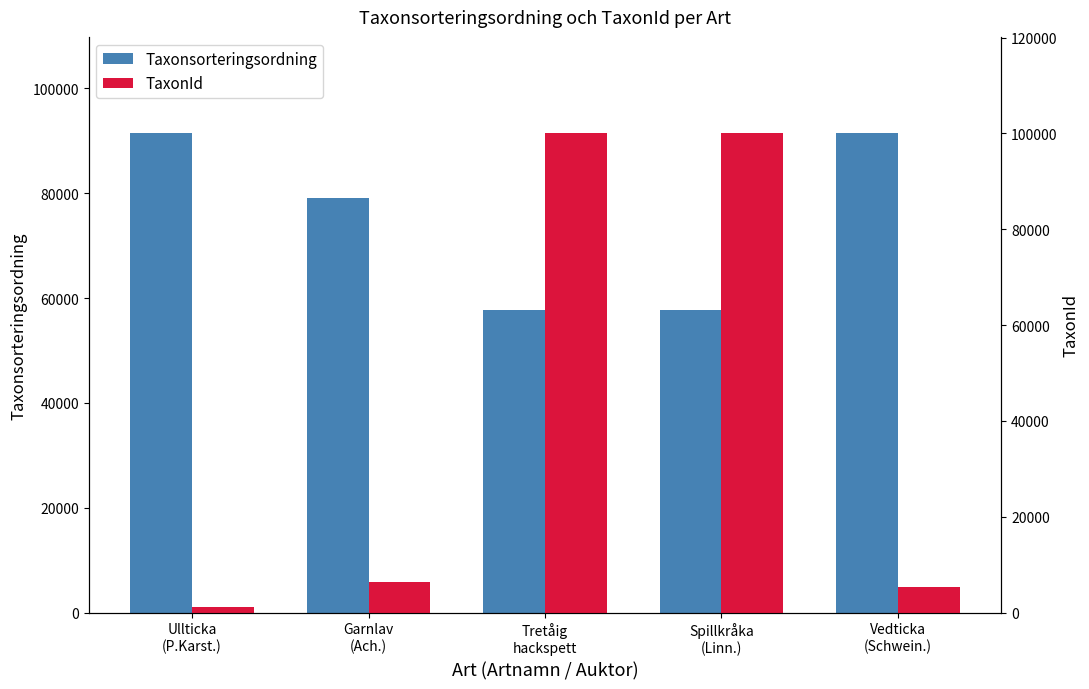

Are the bars grouped side by side (vs. stacked)?

Yes